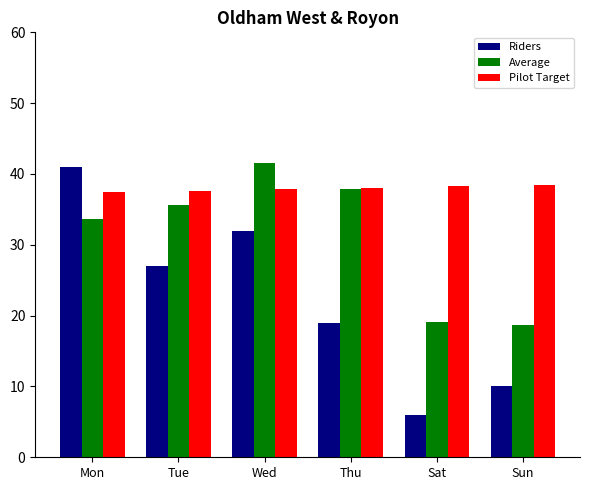

What is the average value of the Riders series?

22.5